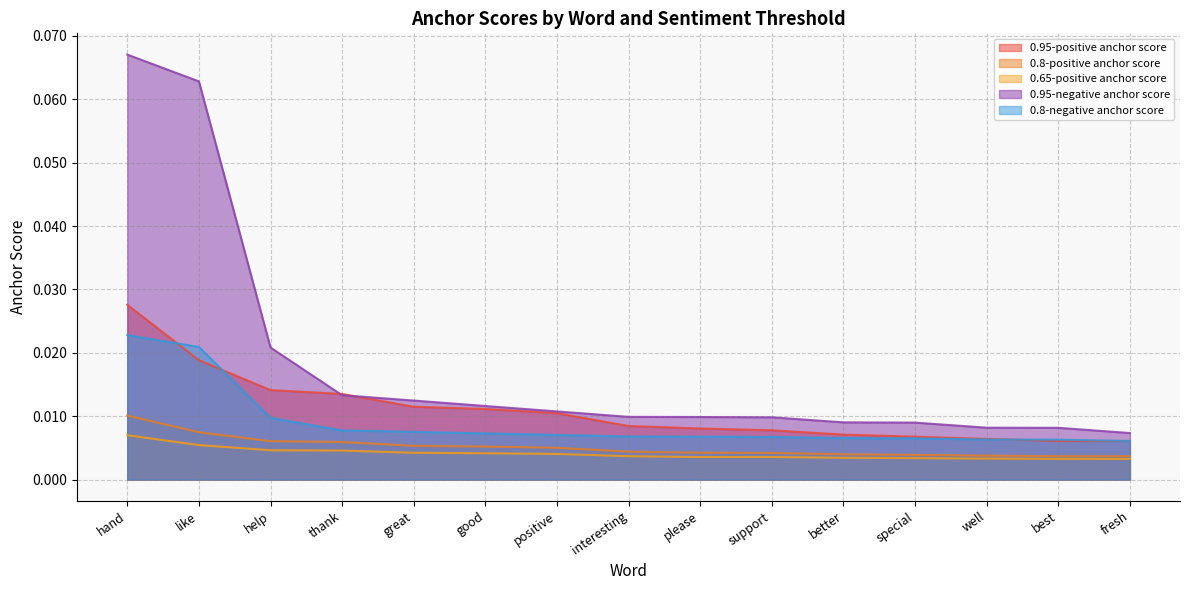

Count the 0.95-positive anchor score values in the range 0 to 1.

15